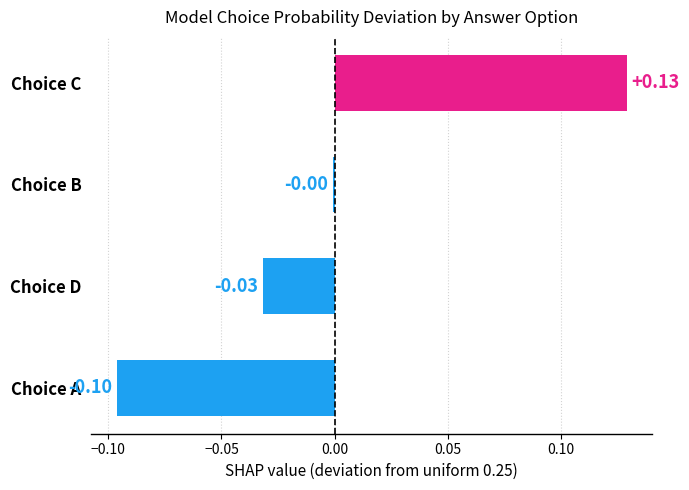

Which has a higher value, Choice C or Choice D?

Choice C